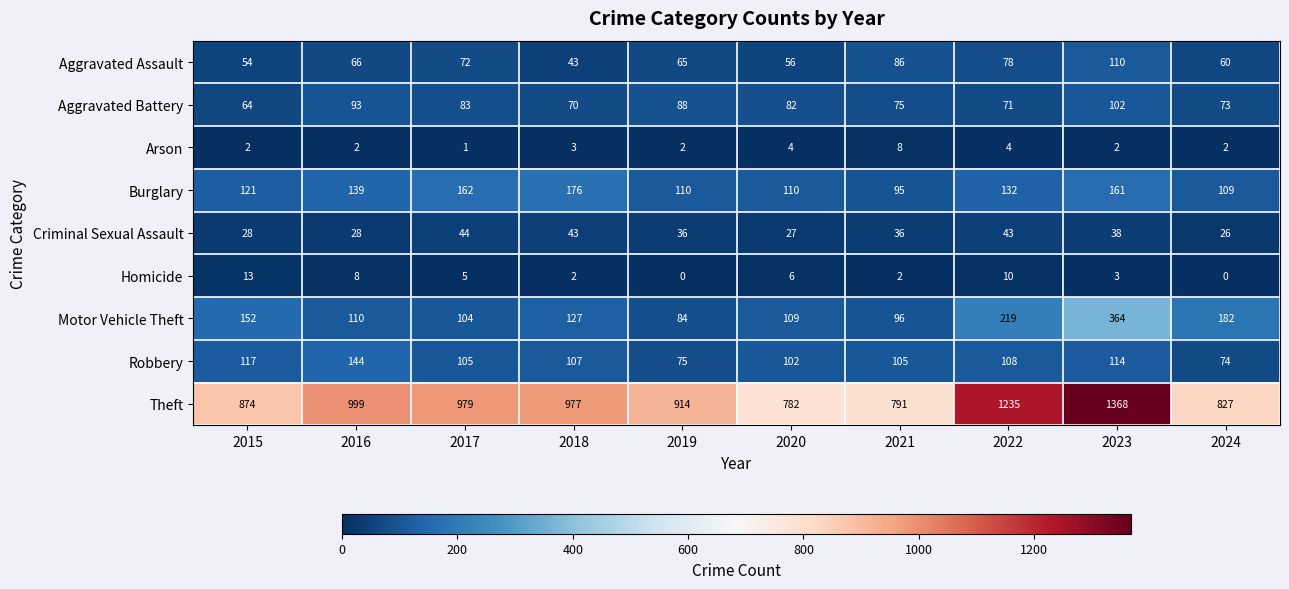

What is the difference between the second highest and minimum values in the Aggravated Assault series?

43